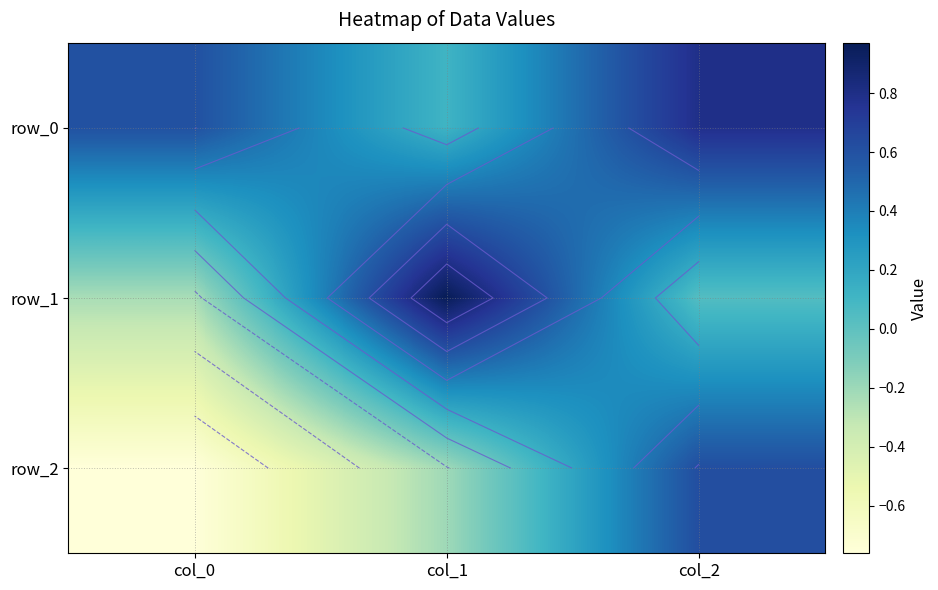

Which series has the largest total across all categories?

row_0